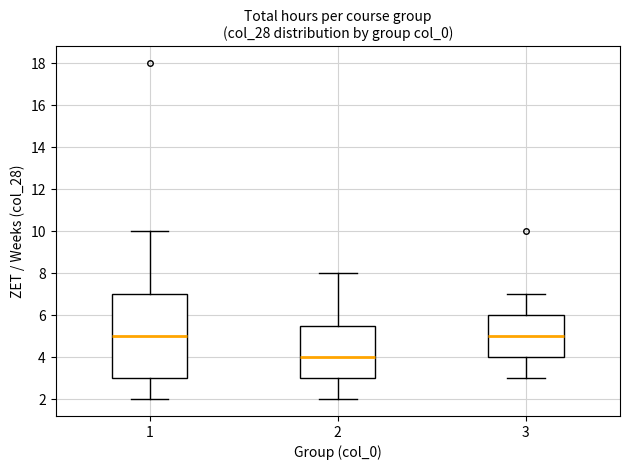

Which box has the lowest median line?

2